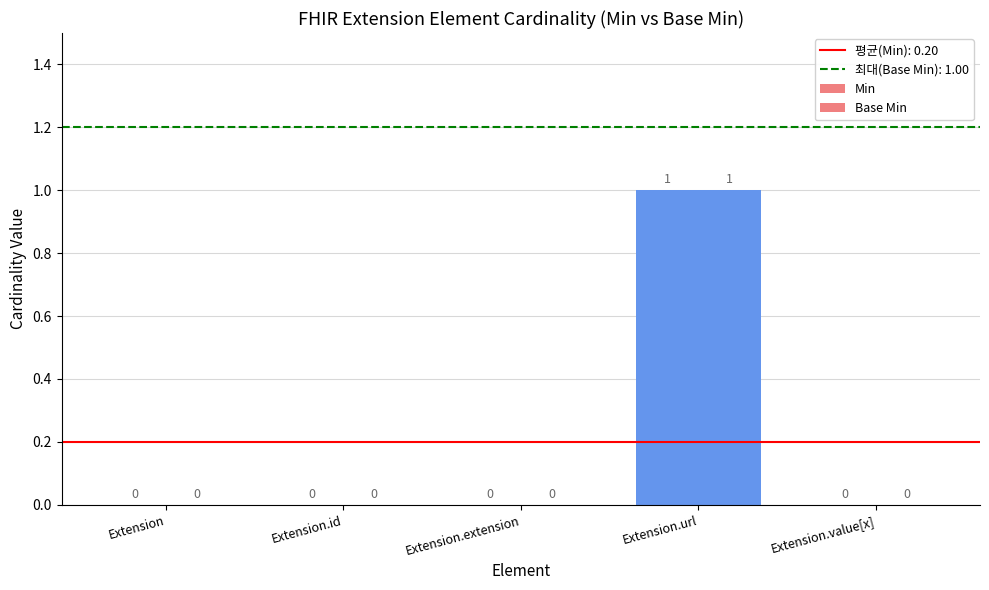

How many categories are shown in the chart?

5